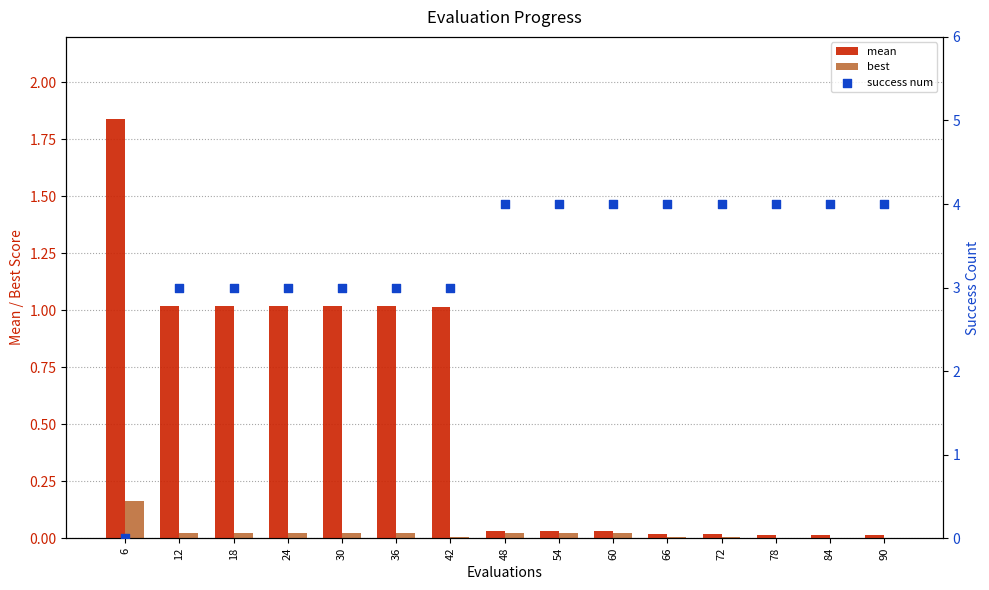

Which series has the largest total across all categories?

success num